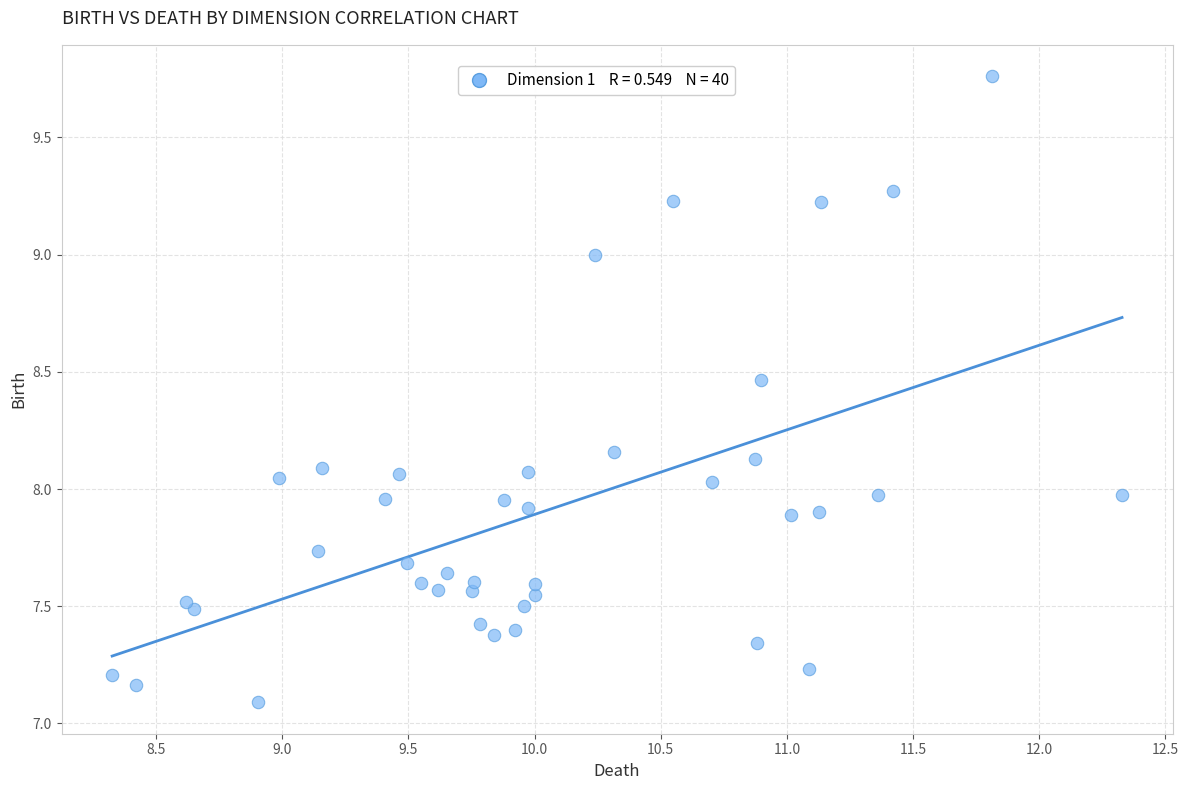

What is the range of X values (max minus min)?

4.0